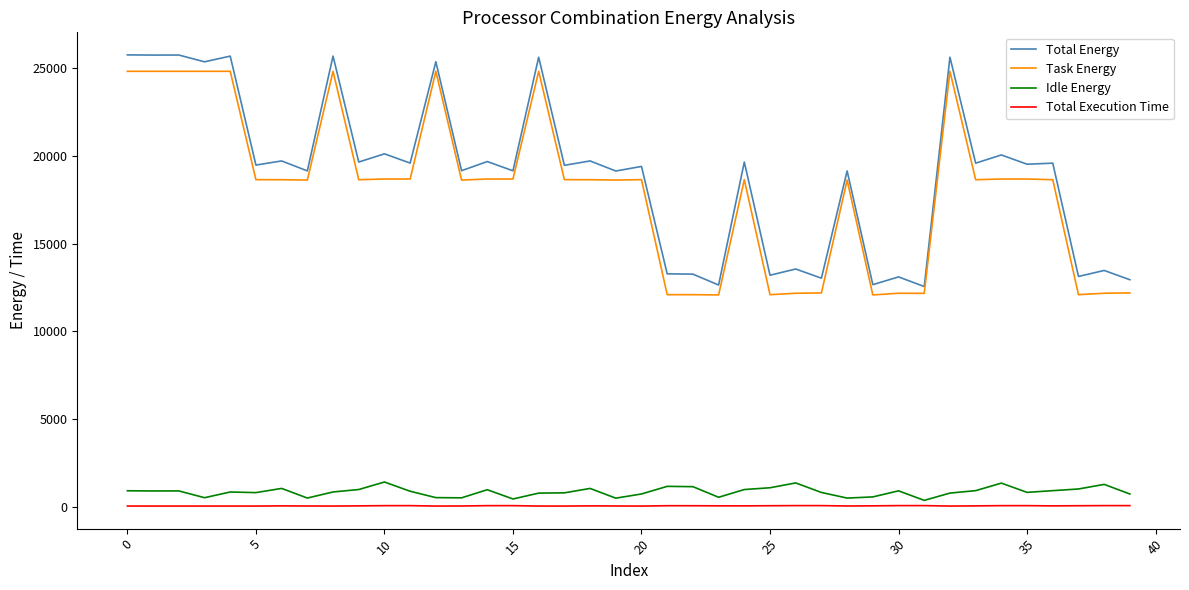

At how many categories does at least one series exceed 23677?

9